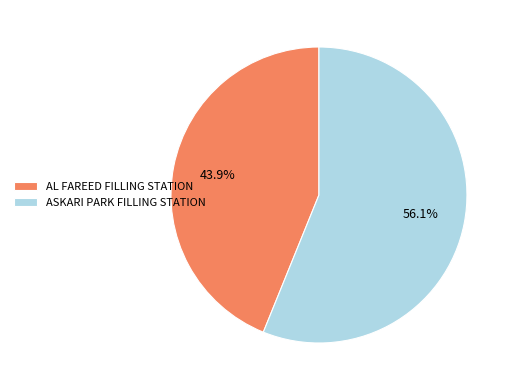

How much of the chart is everything except AL FAREED FILLING STATION?

56.1%